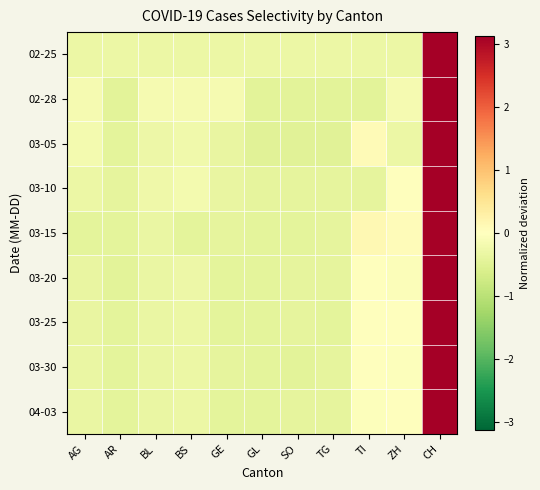

At which category is the sum across all series the highest?

CH